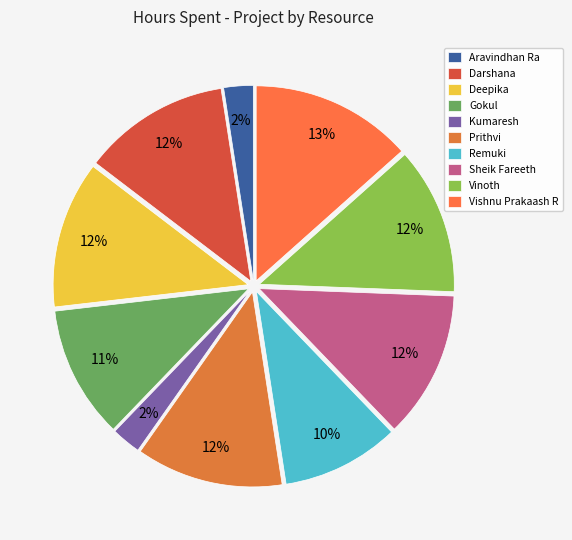

How many segments does this pie chart have?

10